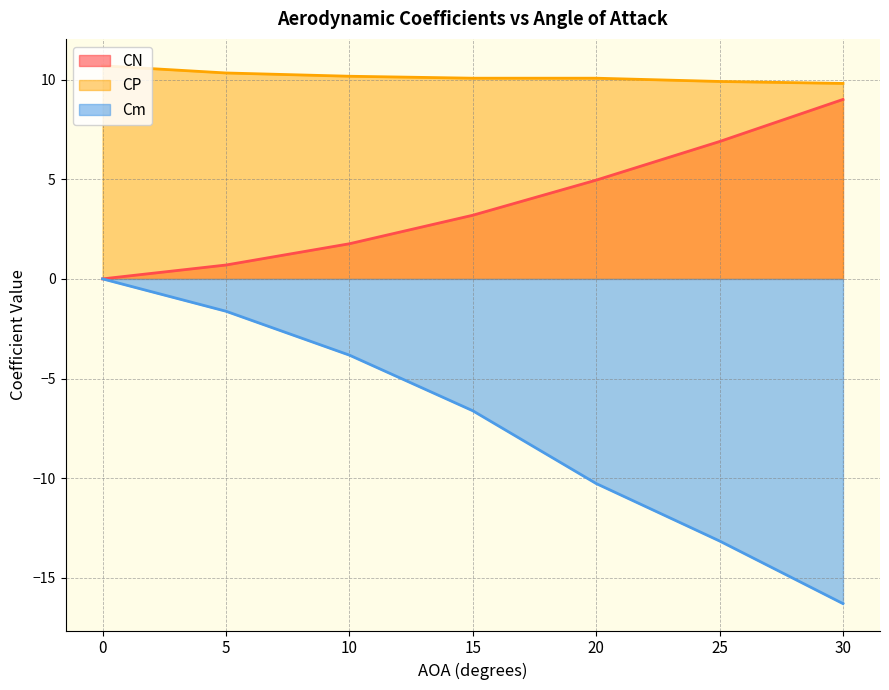

At which label is CP closest to 10?

15